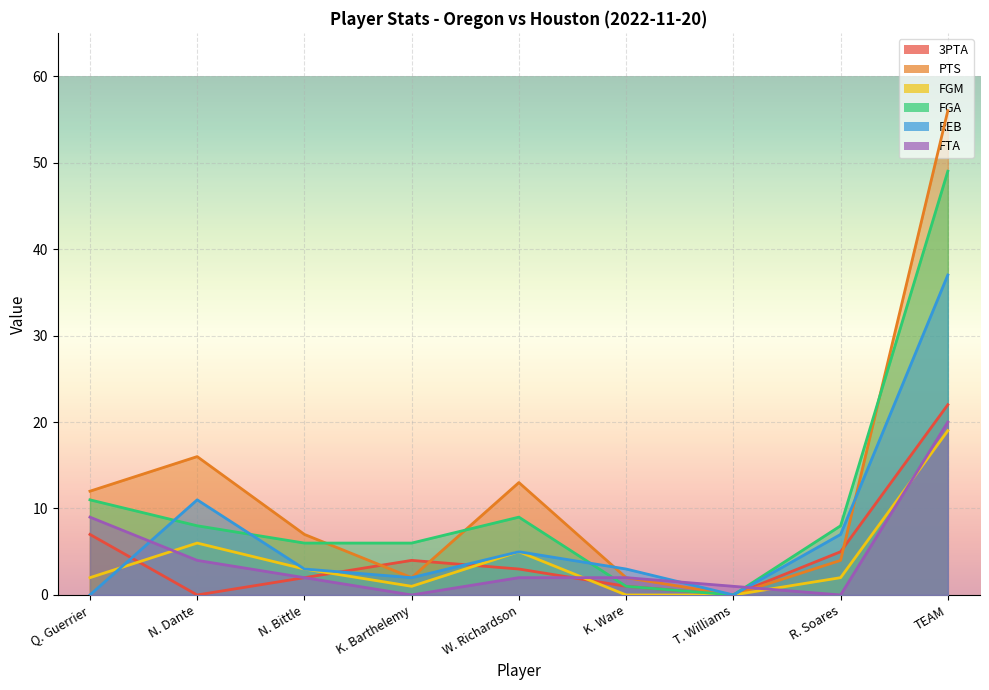

What is the difference between the FTA values at K. Barthelemy and T. Williams?

1